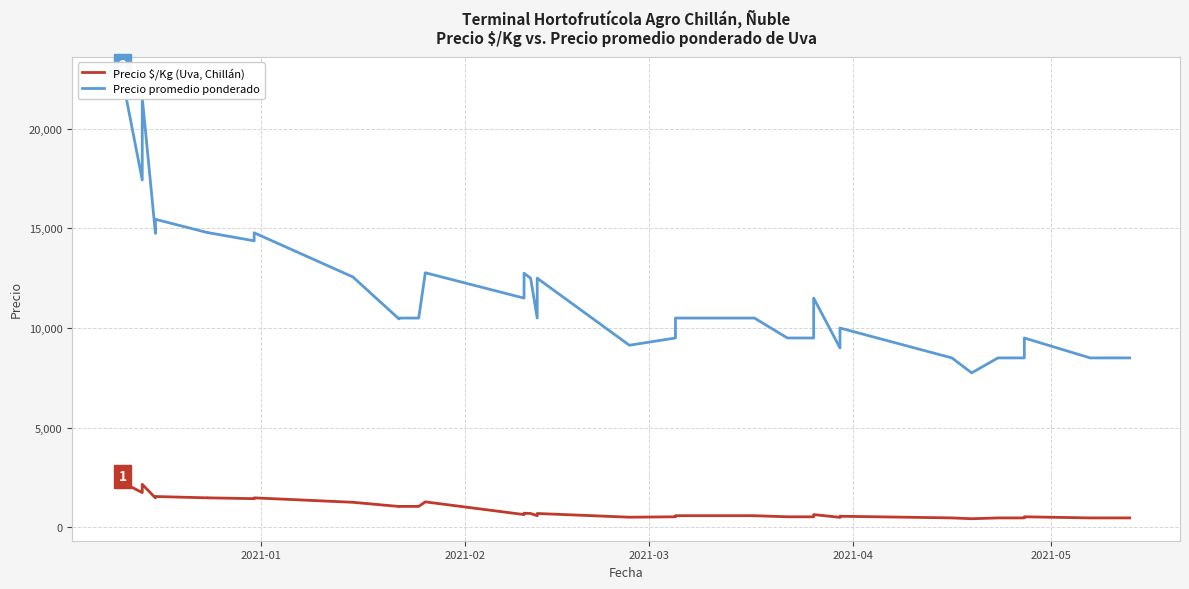

How many interior local valleys does the Precio promedio ponderado series have?

10